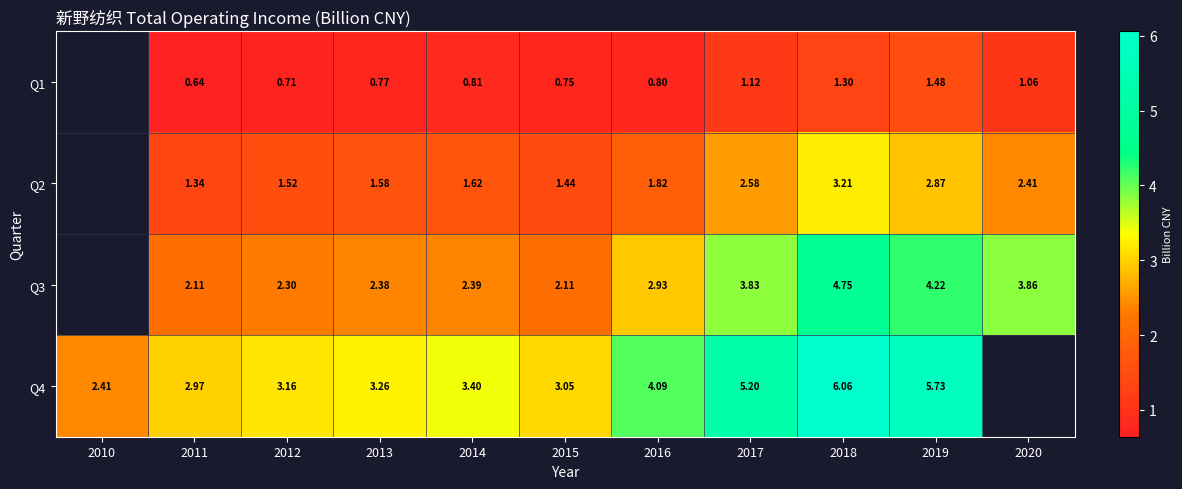

The Q4 series shows 8.7 at 2017. True or false?

False